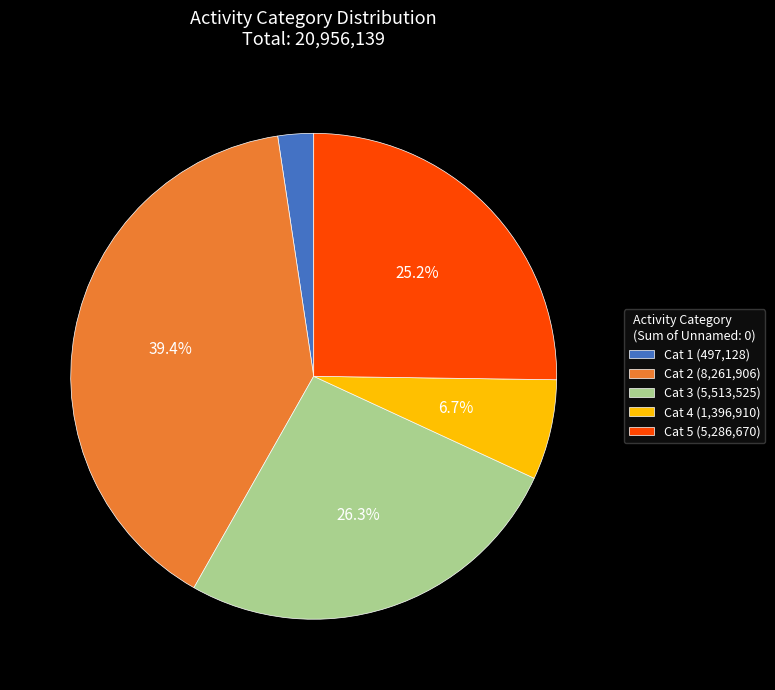

Does any single category account for the majority?

No